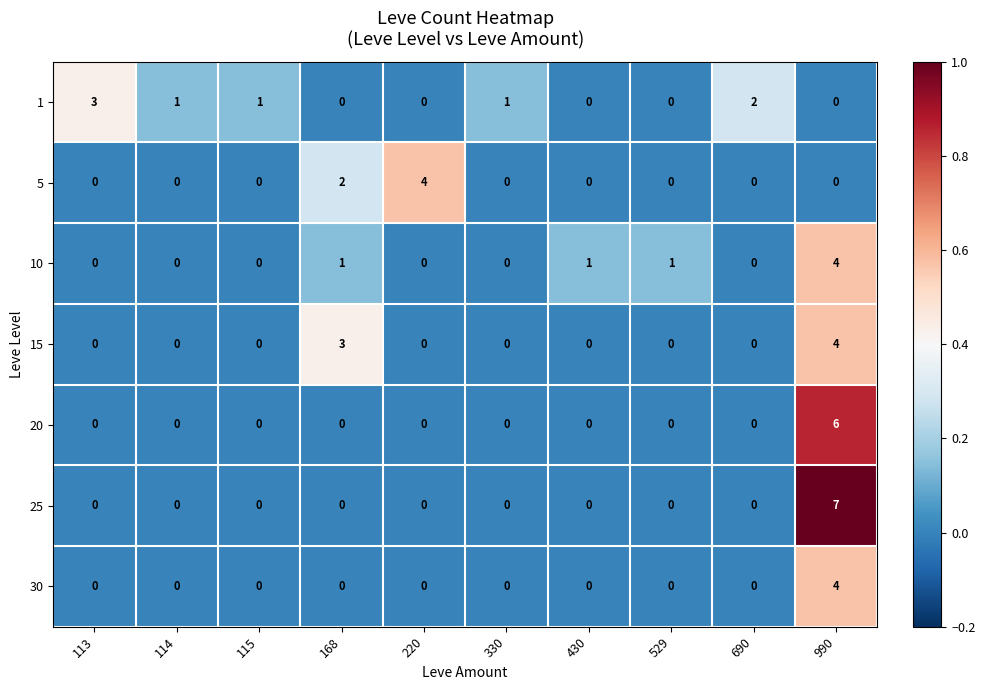

The 25 series shows 5 at 168. True or false?

False